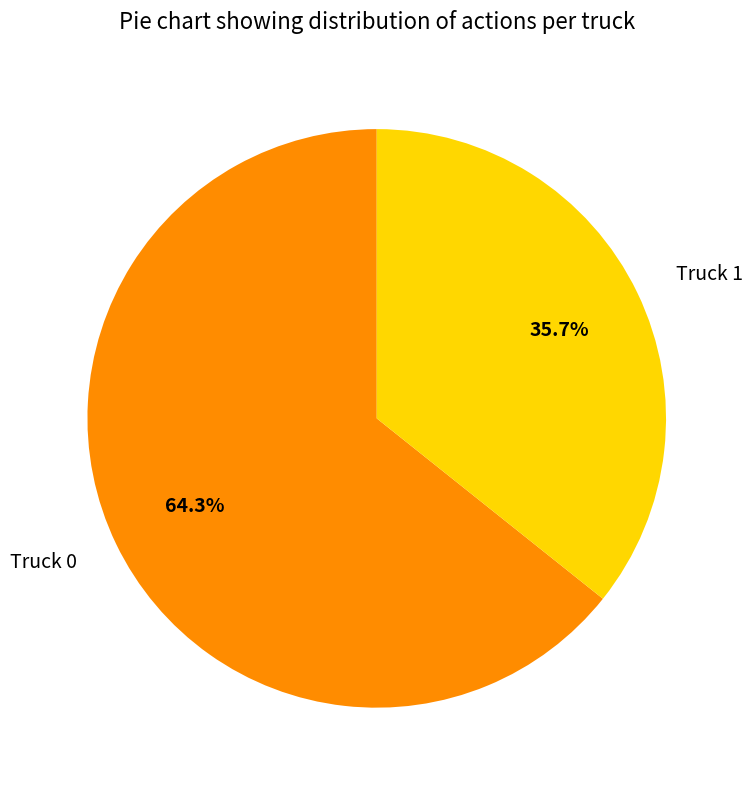

Is it true that Truck 0 is 64% of the pie?

True